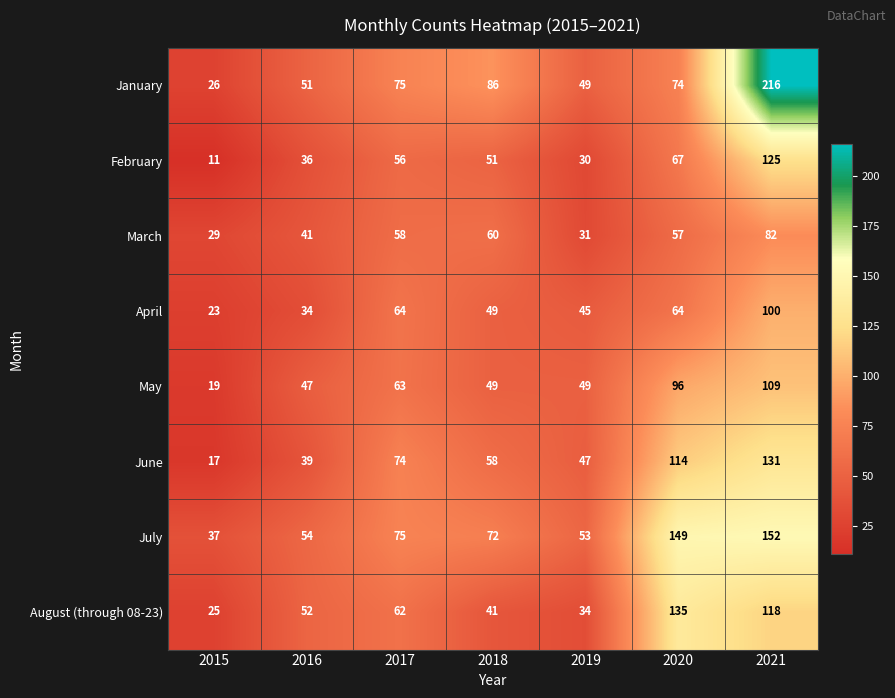

Which category has the lowest value across all series?

2015